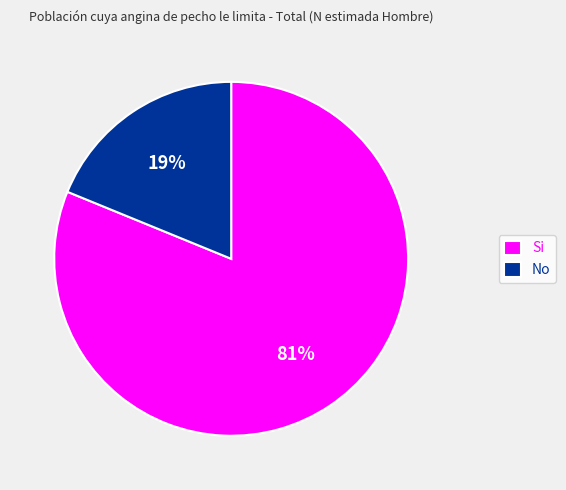

How many segments does this pie chart have?

2